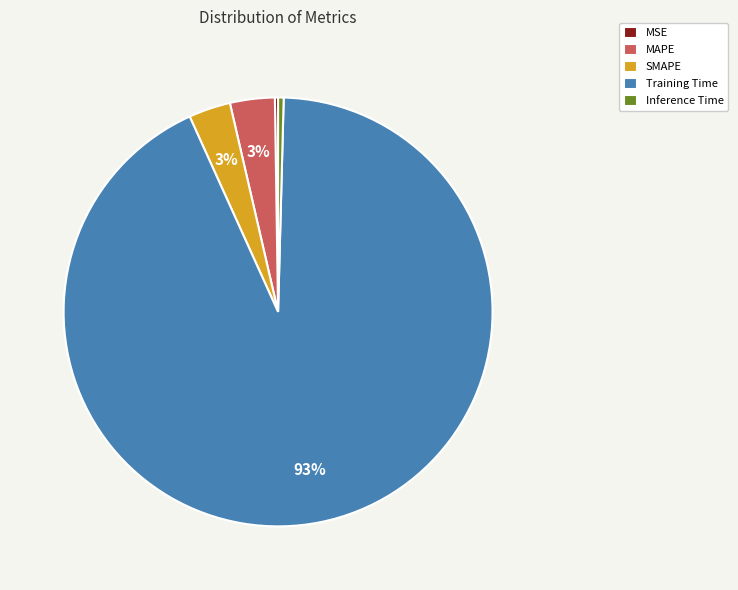

Is it true that Training Time is 93% of the pie?

True